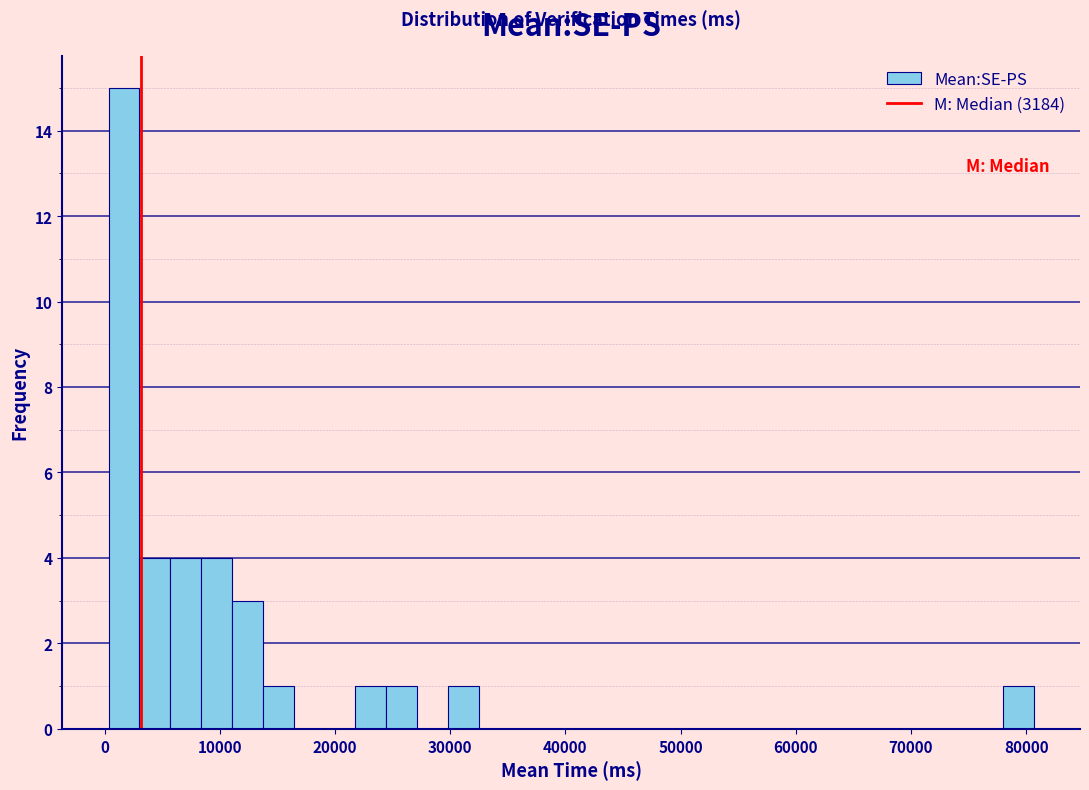

Around what value on the x-axis is the tallest bar? Give the approximate position of its centre, as read against the axis.

2000